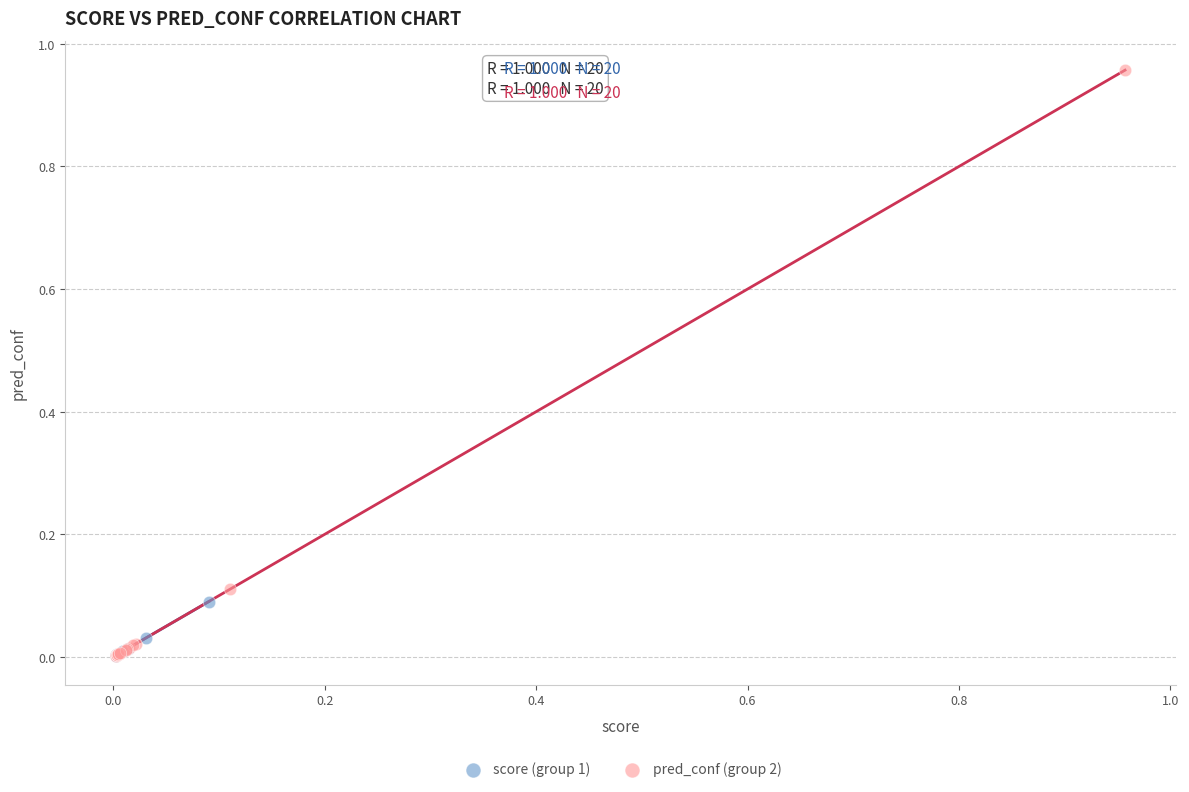

Which series reaches the maximum Y coordinate?

pred_conf (group 2)